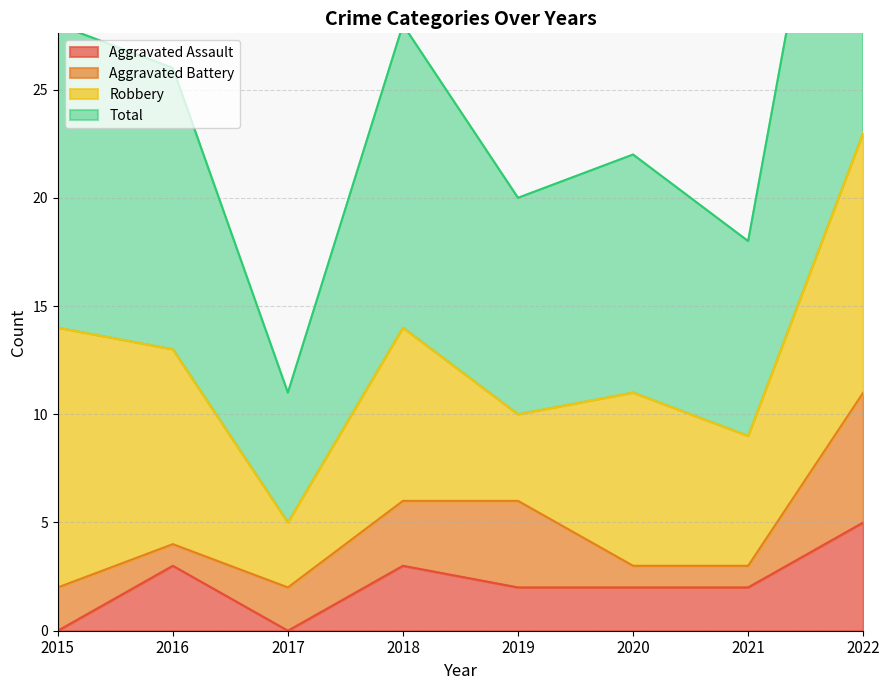

True or false: Aggravated Assault has a value of 3 at 2022.

False